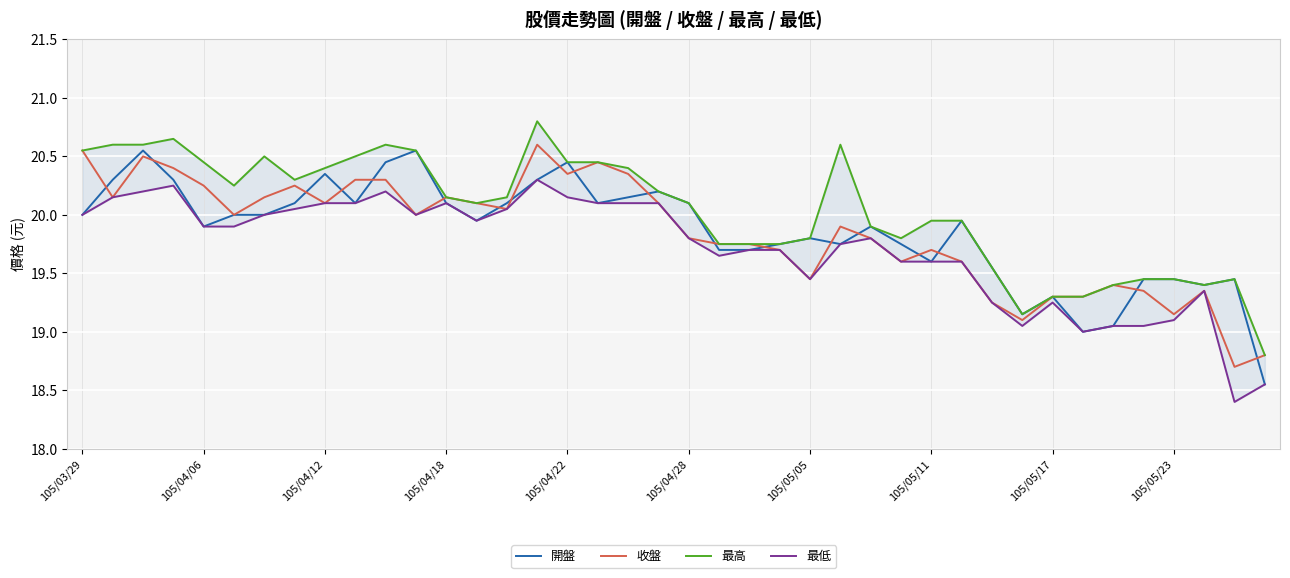

True or false: 開盤 has more than 1 points higher than both neighbors.

True